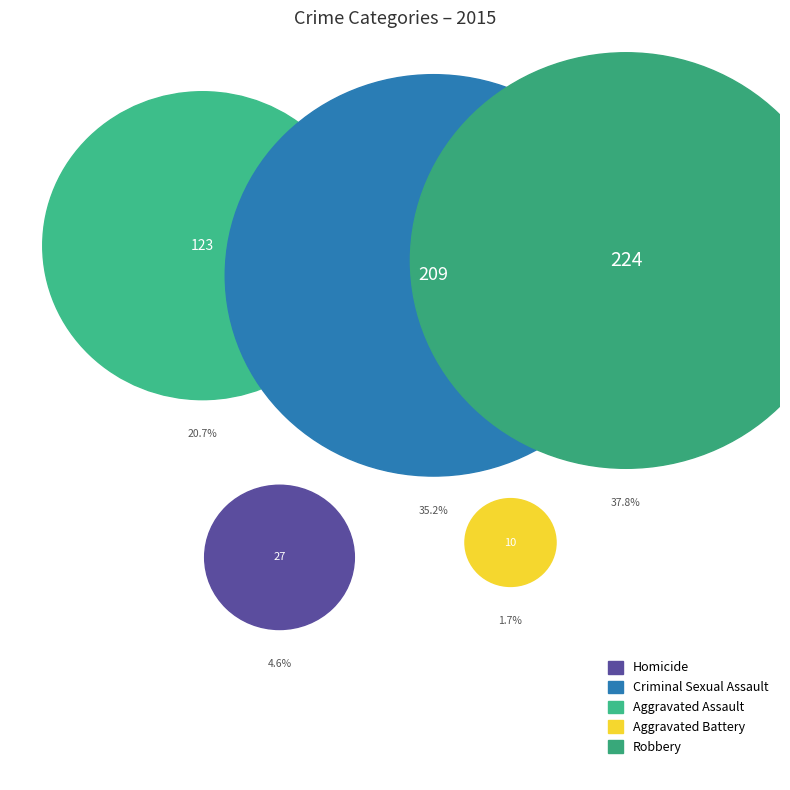

Is Aggravated Assault the majority of the pie?

No